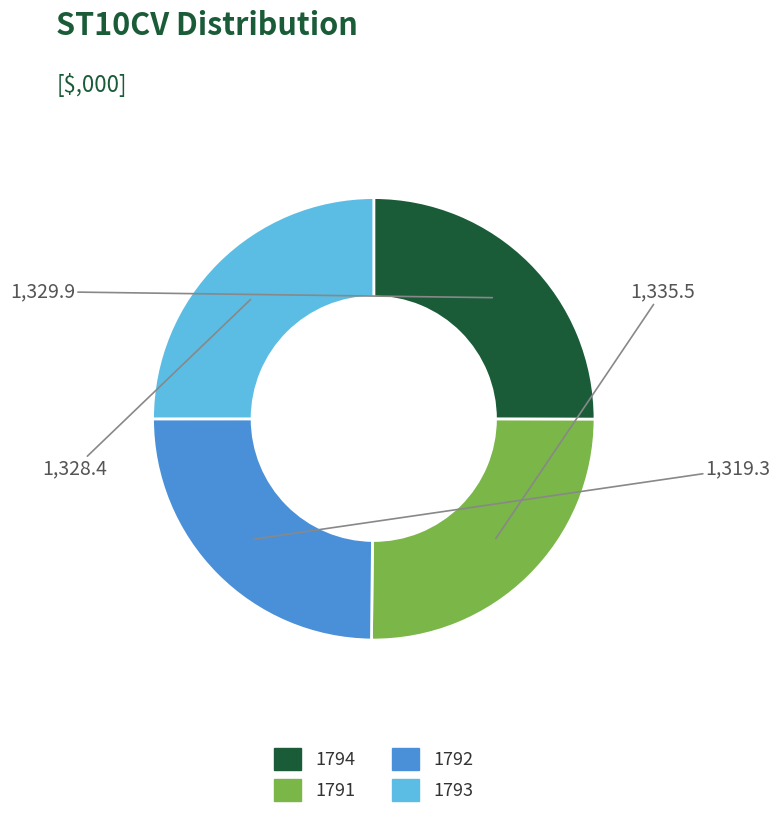

Count the number of slices in the pie.

4